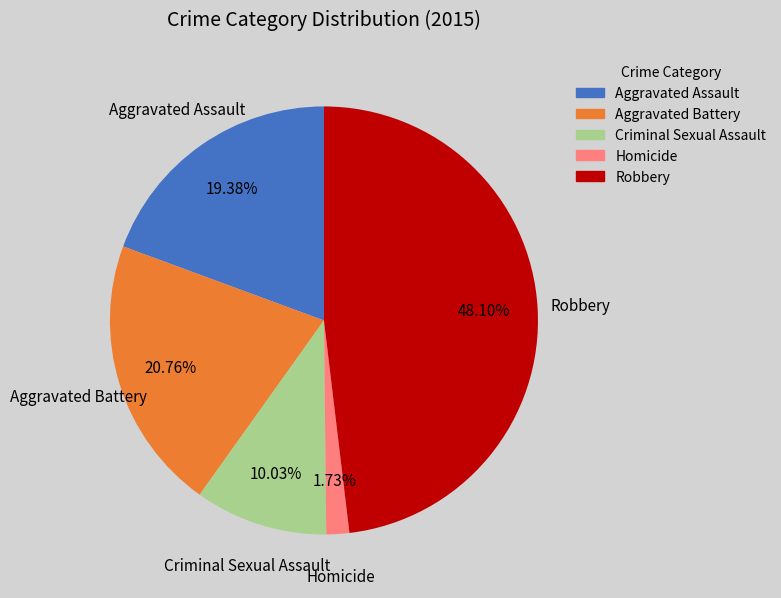

True or false: Aggravated Battery accounts for 14% of the total.

False